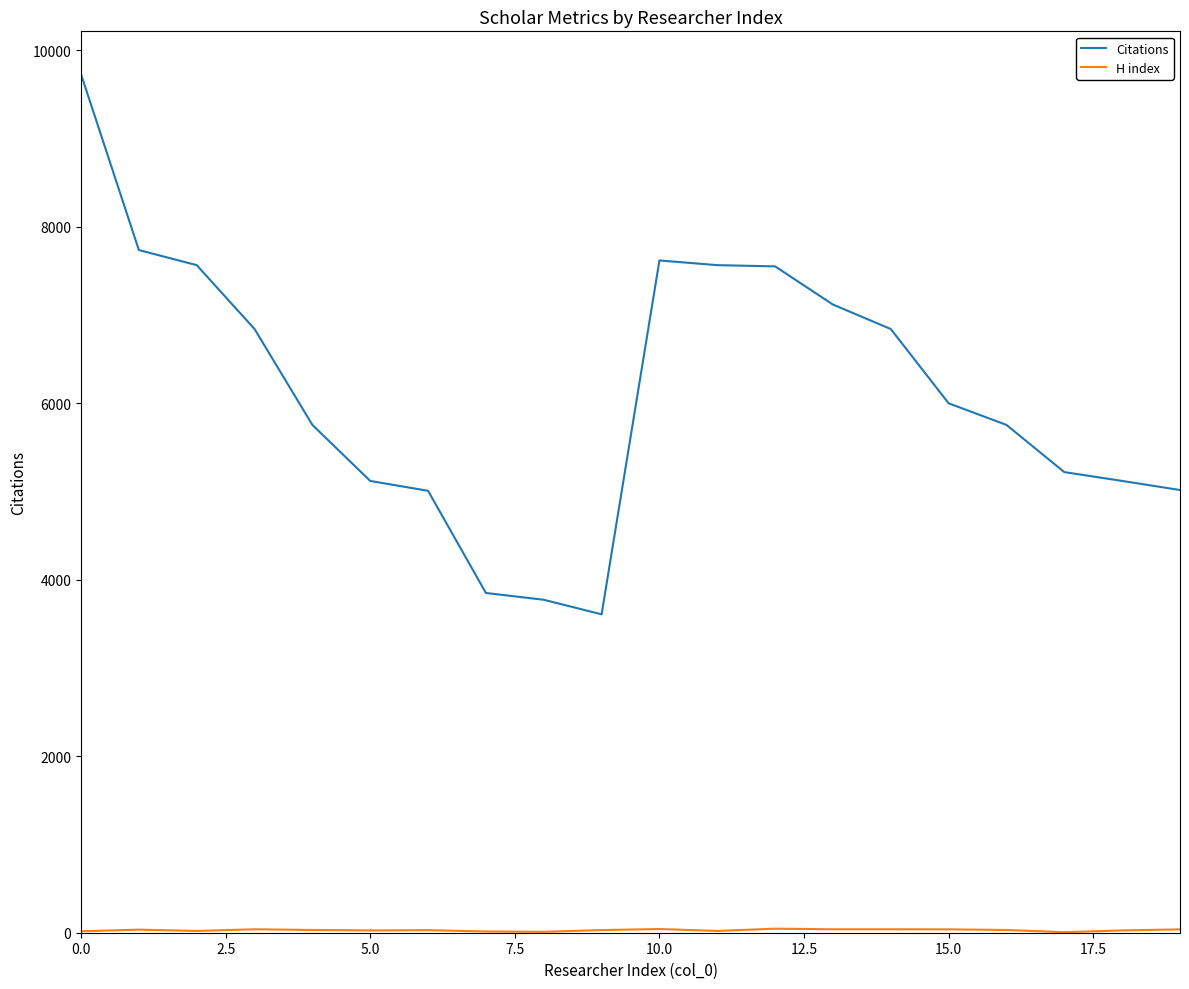

Which series has the largest total across all categories?

Citations